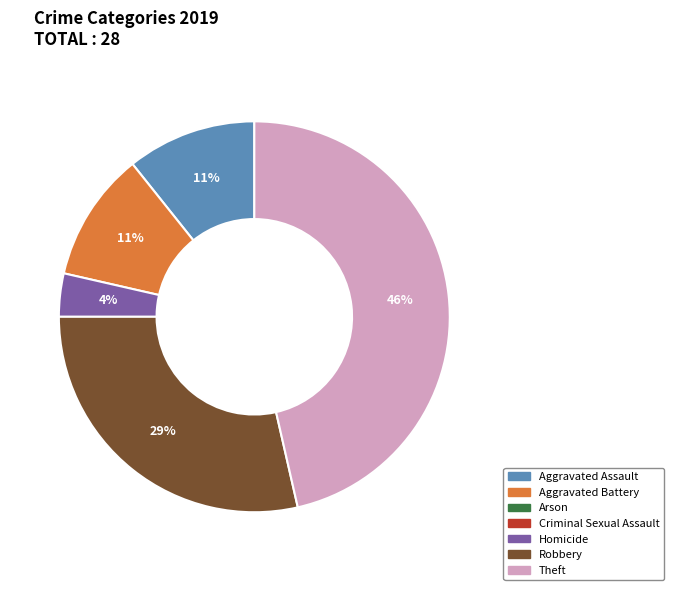

Is there any slice that represents more than half of the pie?

No